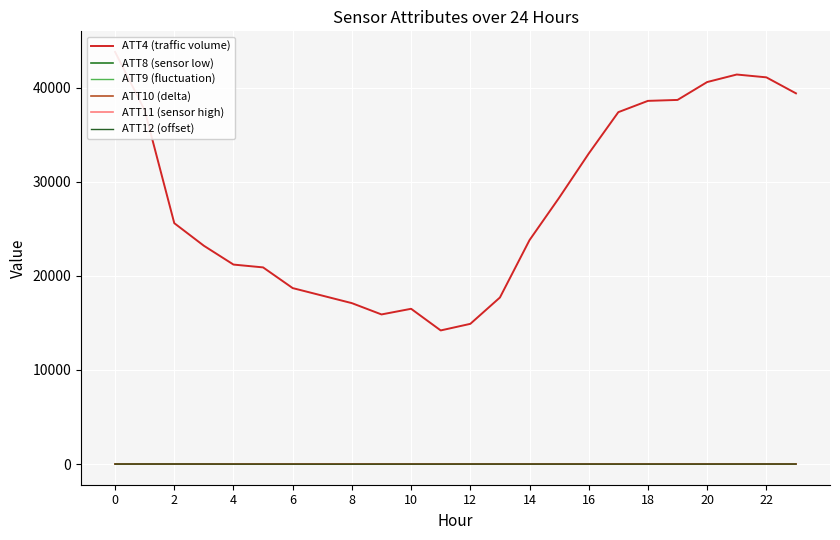

Does the chart display data point markers on the line(s)?

No